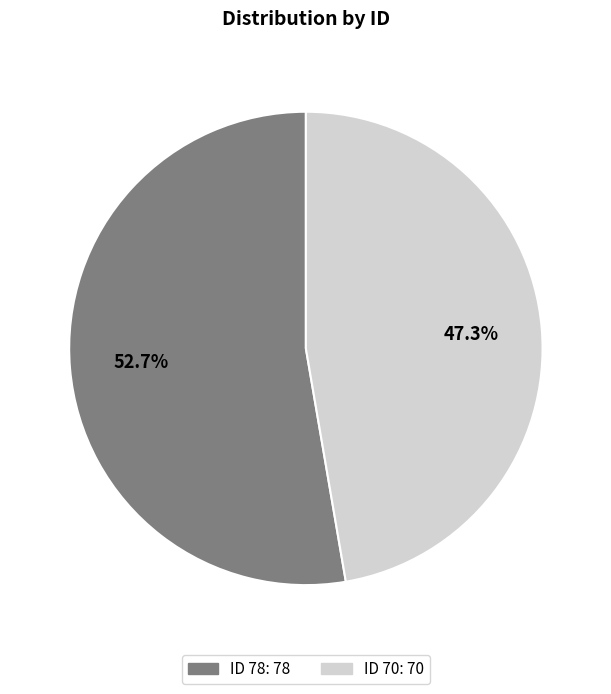

To the nearest percent, what percentage of the pie is ID 78?

53%